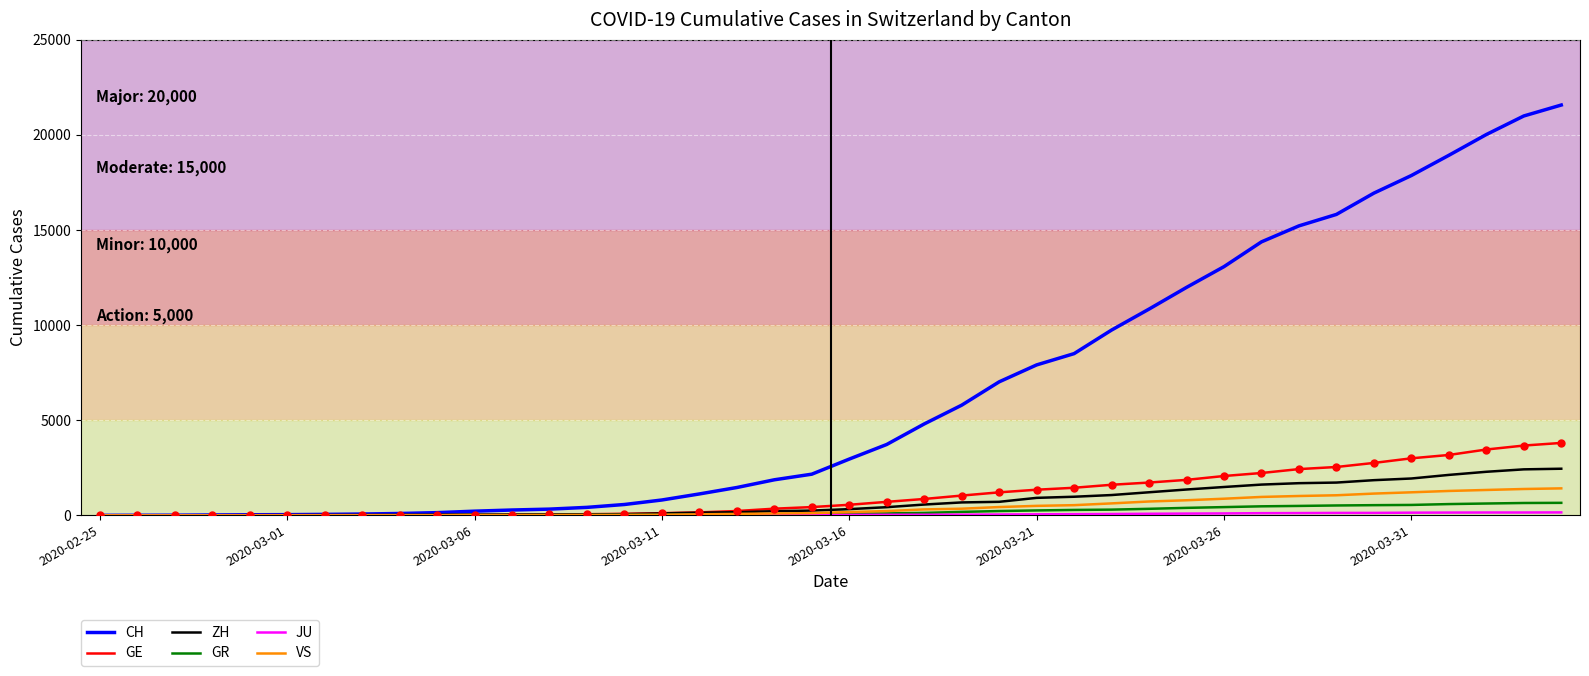

Which series has the largest total across all categories?

CH